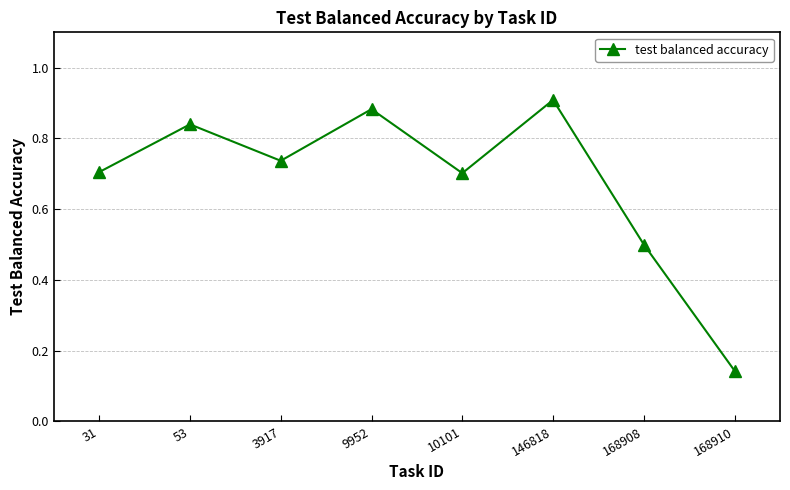

Is it true that the value at 168908 is 0.5?

True